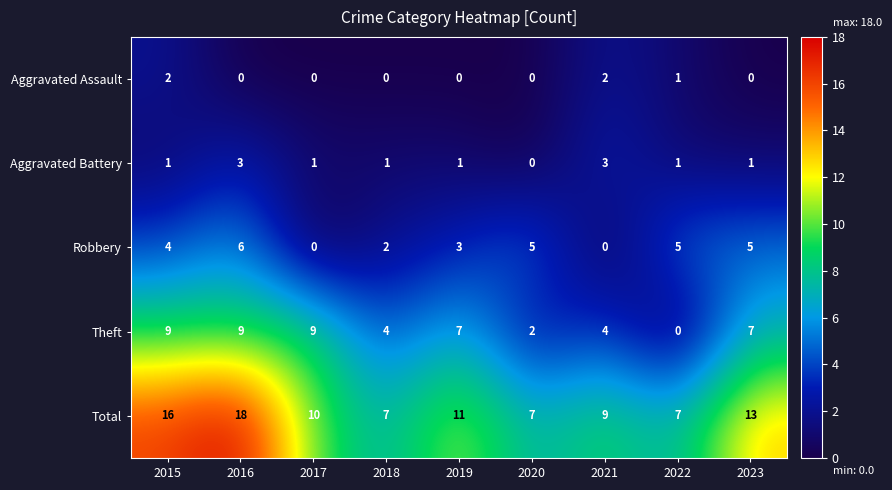

How many data points in Aggravated Battery are less than 1?

1